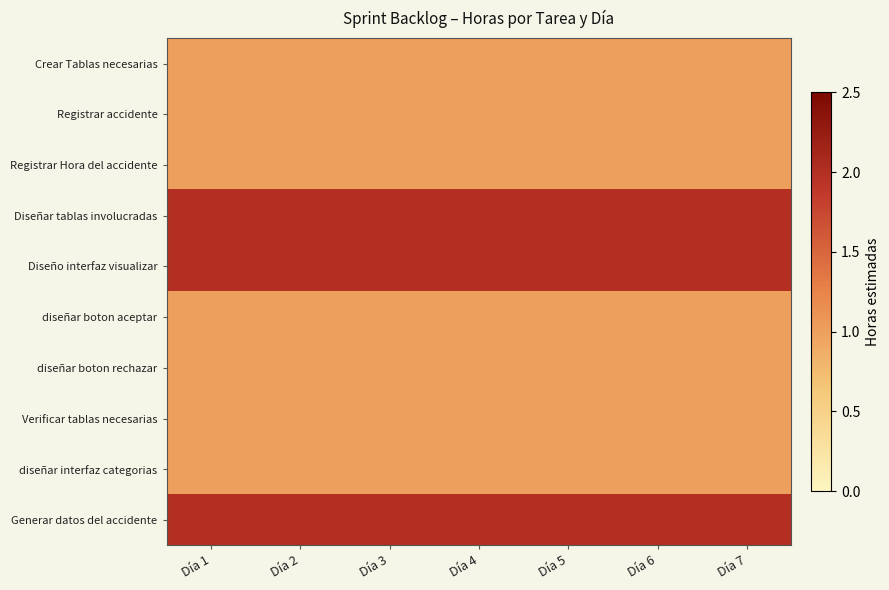

What is the total value across all series at Día 3?

13